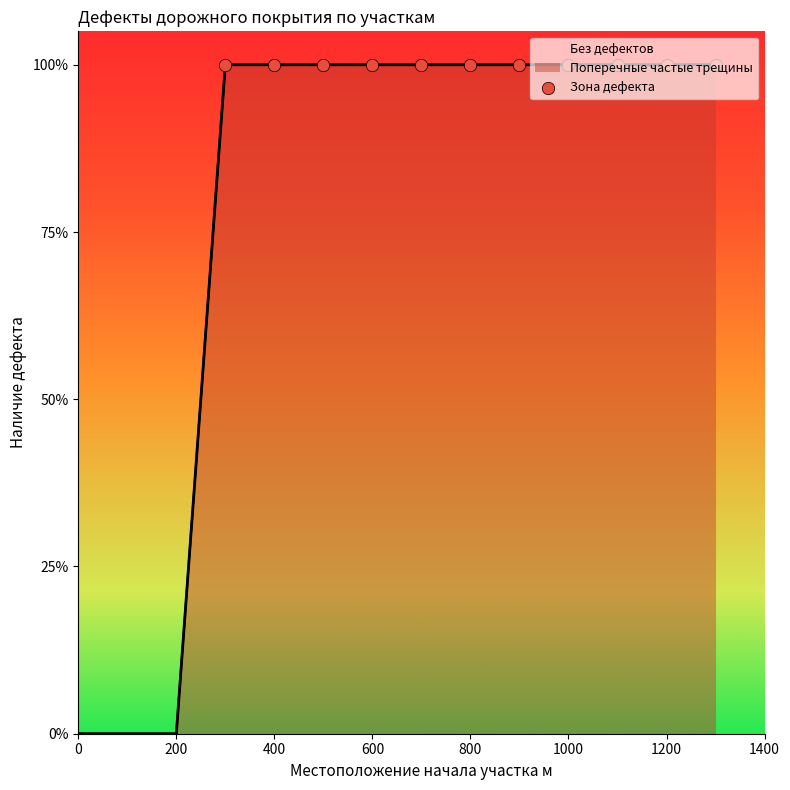

Which has a higher value, 800 or 600?

800